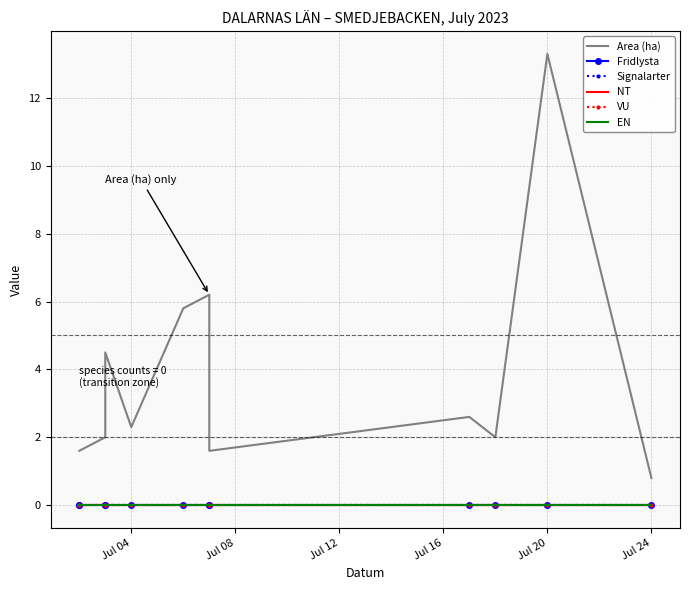

How many lines are shown in the chart?

6